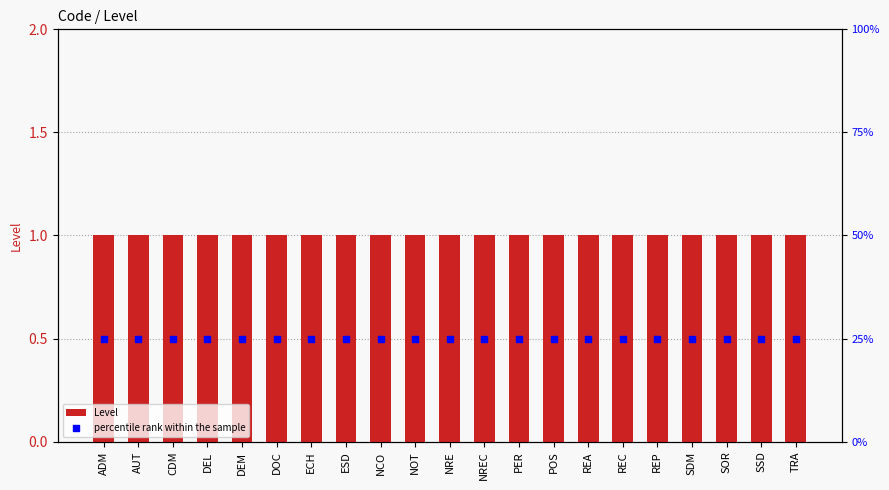

At how many categories does at least one series exceed 6?

21